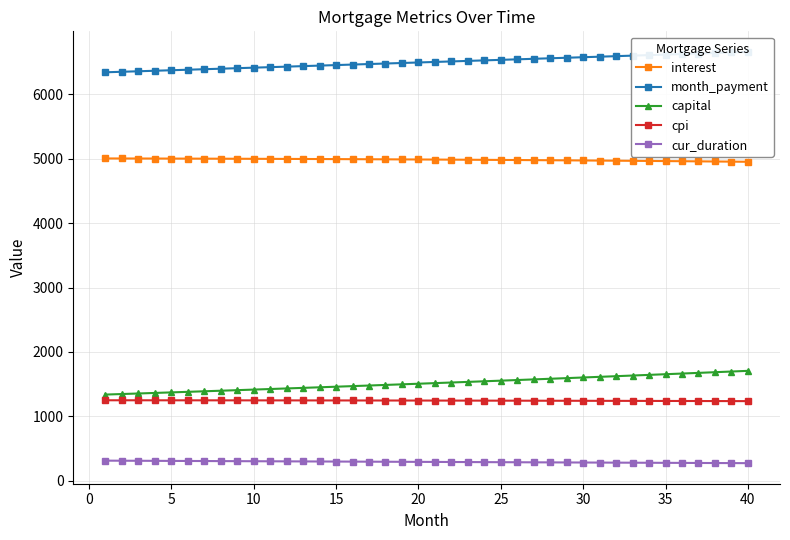

The value of cpi at 35 is 1239.3. True or false?

True